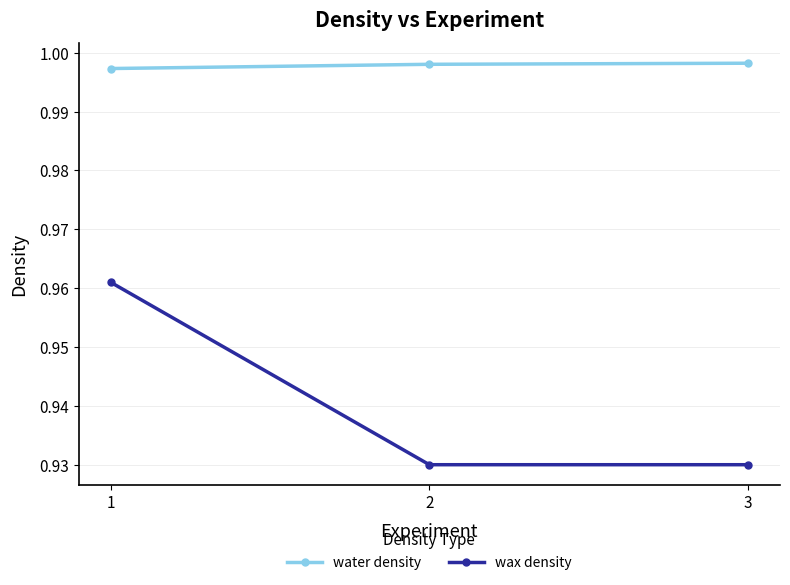

At 2, list the series in order from largest to smallest.

water density, wax density